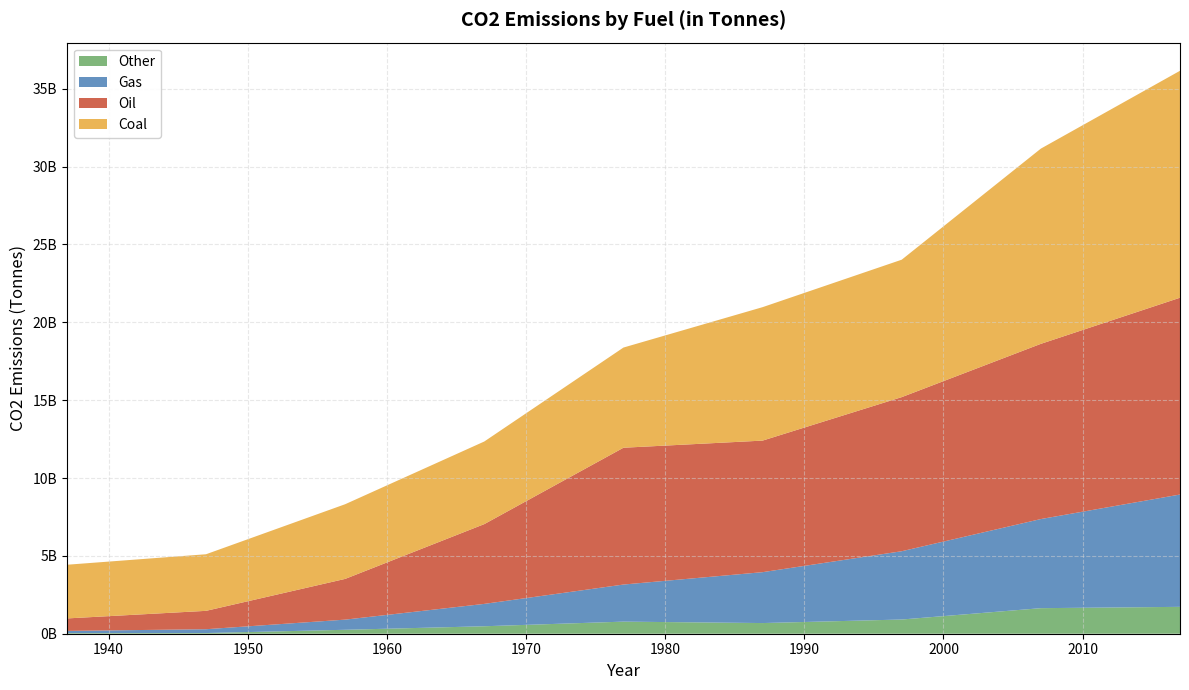

Reading left to right, extract all data points from this chart.

Oil: 802416000	1179808000	2616096000	5123872000	8786272000	8449184000	9896464000	11252144000	12639227448
Coal: 3447824000	3634688000	4796176000	5305472000	6433984000	8570096000	8826576000	12538208000	14574317358
Gas: 139232000	245488000	652192000	1436288000	2381600000	3268288000	4385808000	5723168000	7213470278
Other: 40304000	43968000	252816000	479984000	776768000	685168000	912336000	1641472000	1726246561